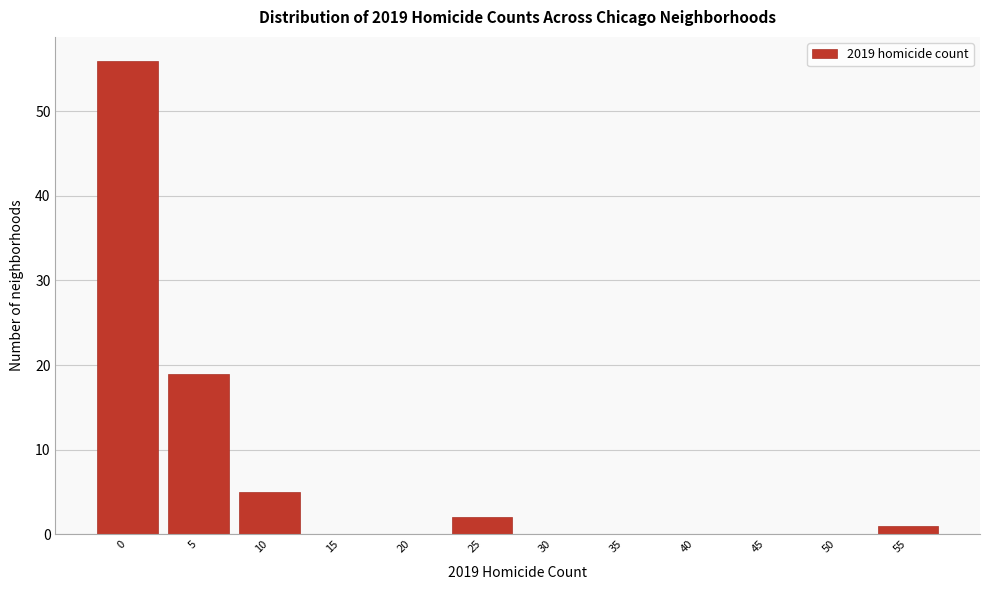

Reading right to left, transcribe all the data shown in this chart.

55=1	50=0	45=0	40=0	35=0	30=0	25=2	20=0	15=0	10=5	5=19	0=56